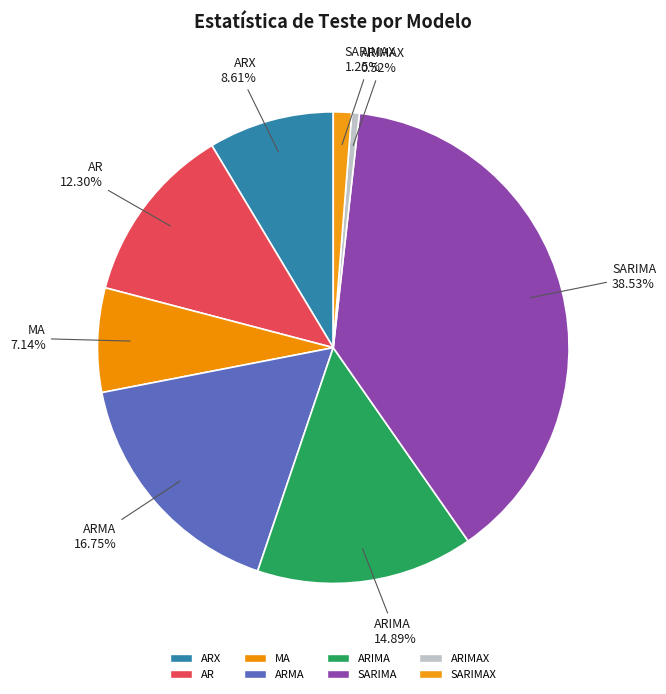

Is it true that ARX is 2% of the pie?

False